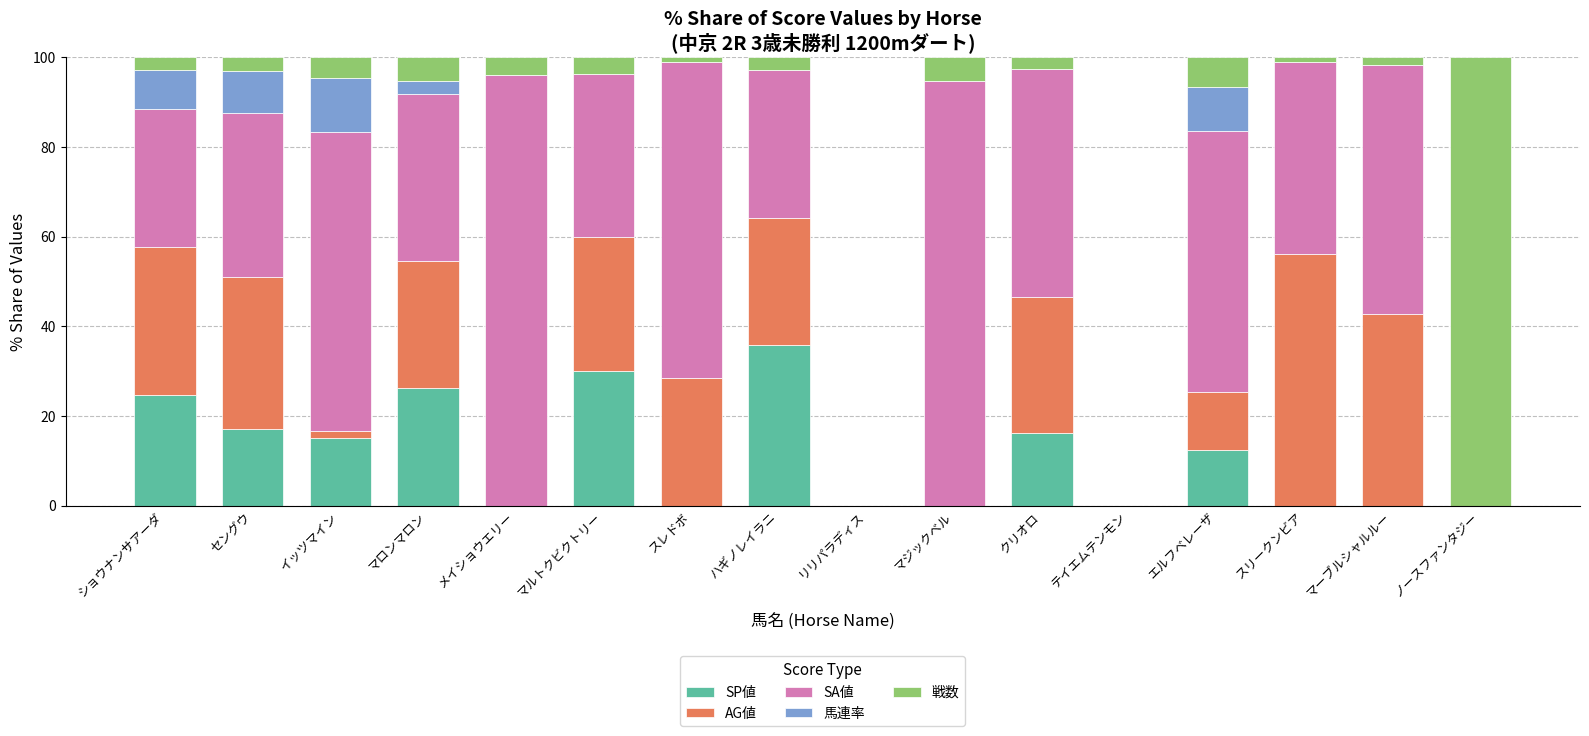

Are the bars grouped side by side (vs. stacked)?

No